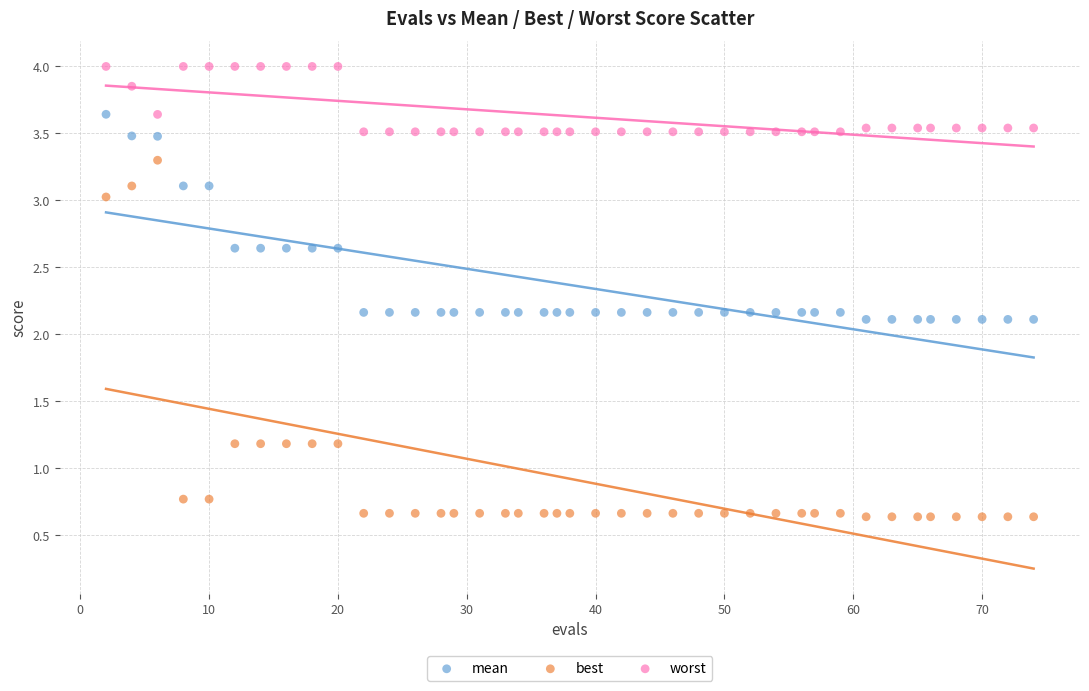

What is the X range (max minus min) for the scatter plot?

72.0